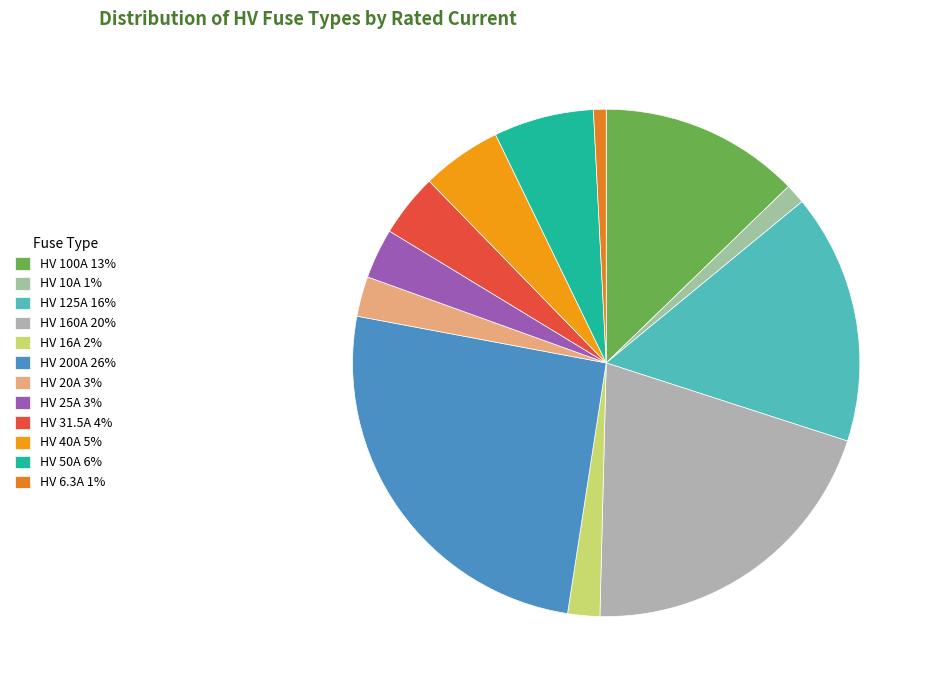

Which slice is the smallest?

HV 6.3A